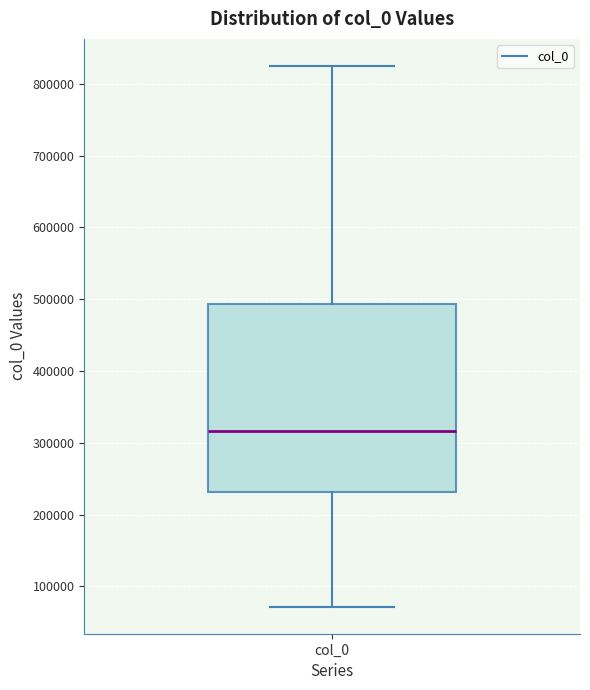

Transcribe this box plot: give where the median line is, the range the box spans, and where the two whiskers end, as read against the y-axis. The values are not printed on the chart, so give them approximately, as read against the axis.

median 320000, box 230000 to 490000, whiskers 70000 to 820000